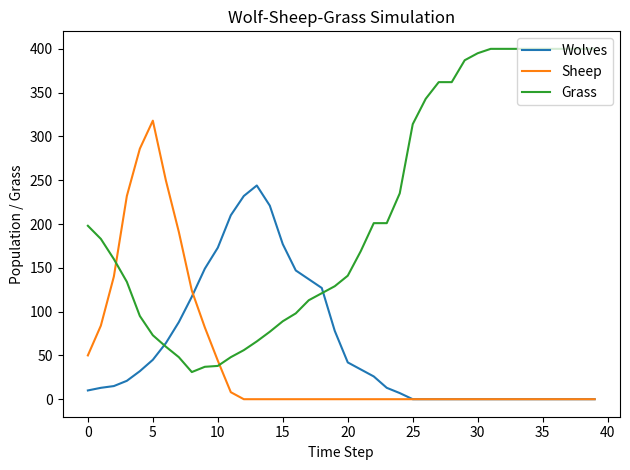

What is the highest value of the Wolves series?

244